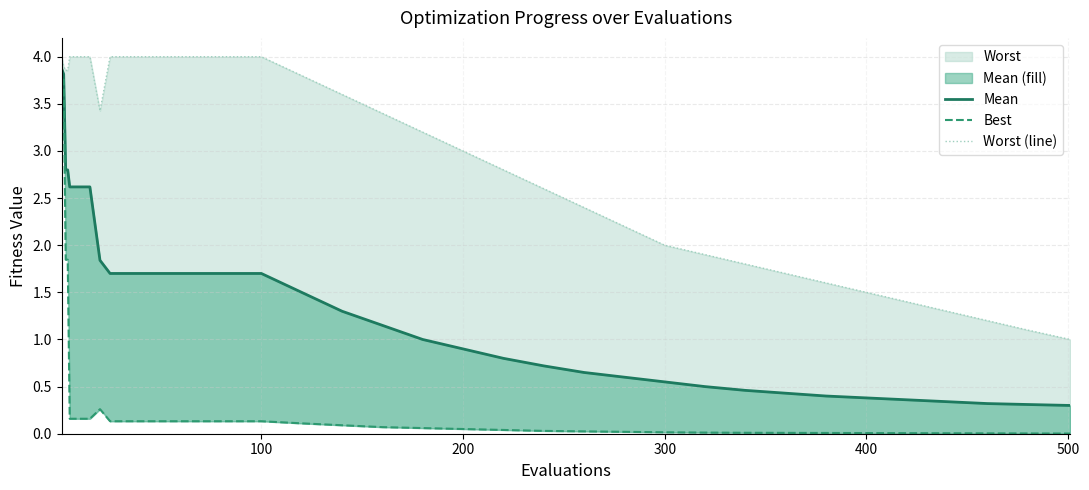

True or false: best and worst_line intersect in this chart.

False